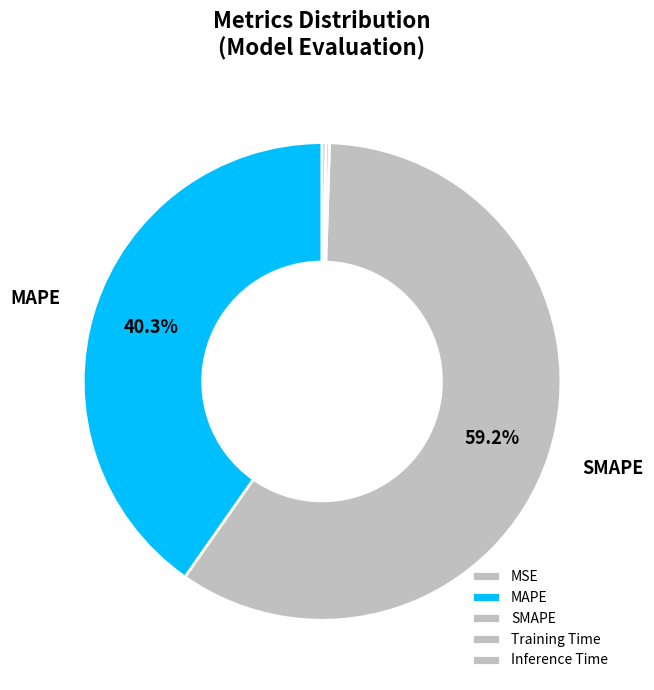

Which has a higher value, SMAPE or MSE?

SMAPE